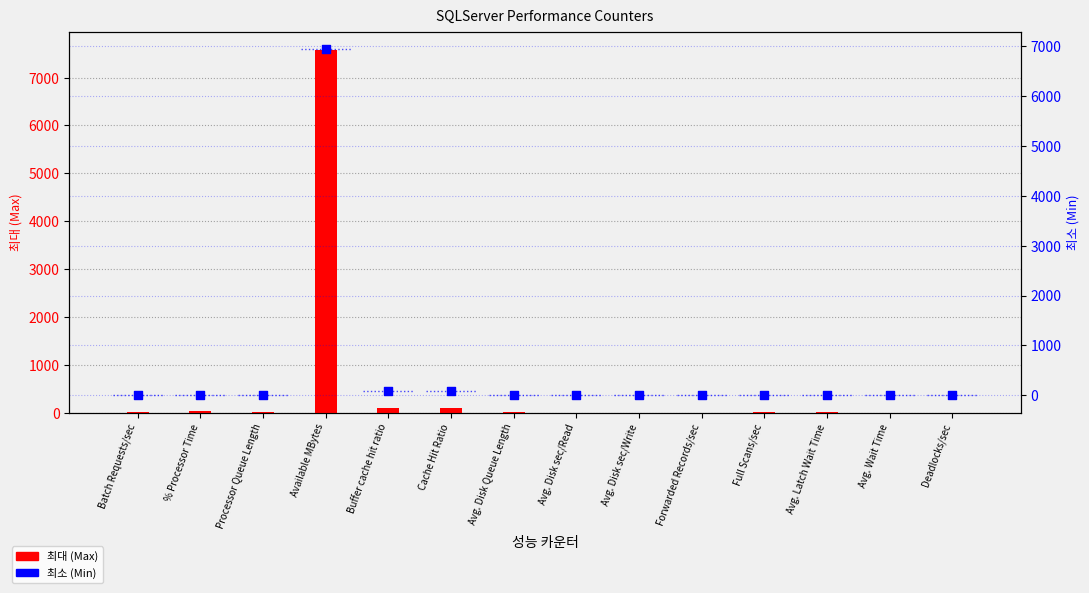

At how many categories does at least one series exceed 2392?

1